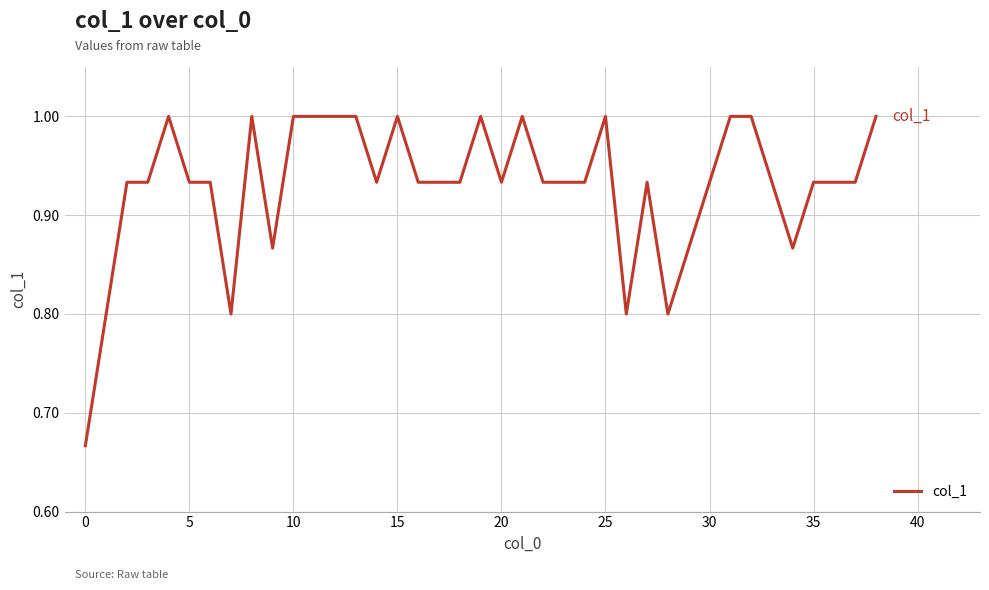

What is the maximum value shown in the chart?

1.0